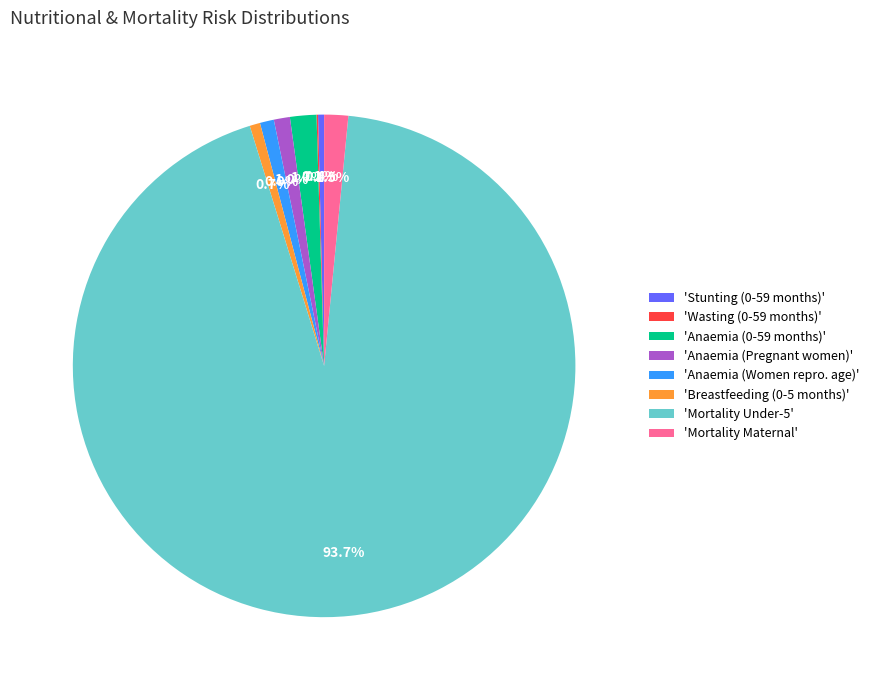

Is there any slice that represents more than half of the pie?

Yes